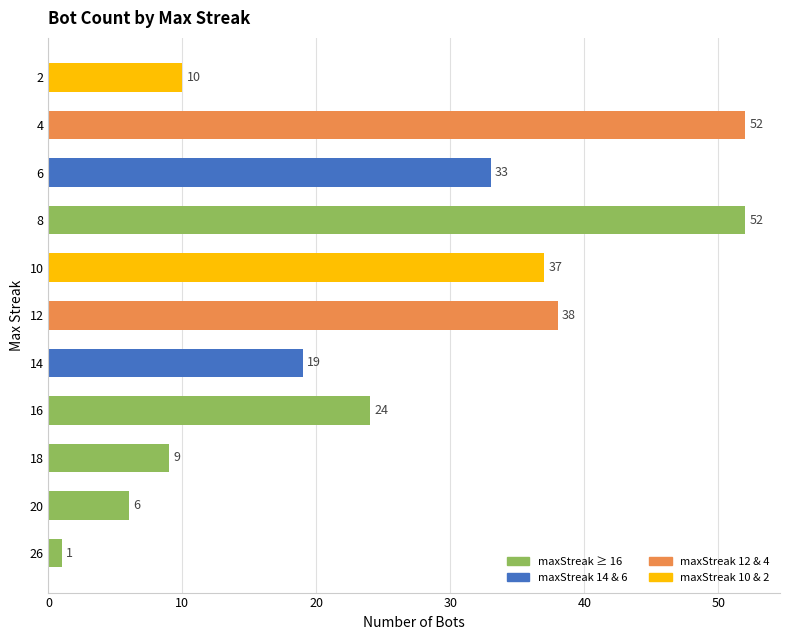

Approximately how many times larger is the value at 8 compared to 12?

1.4